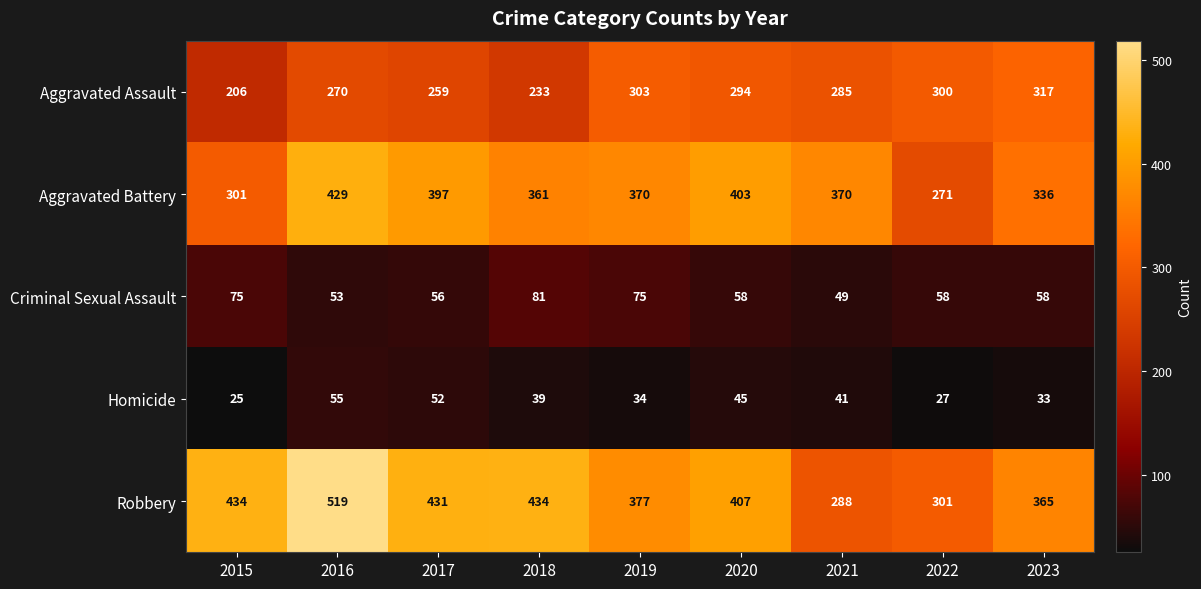

At 2015, list the series in order from largest to smallest.

Robbery, Aggravated Battery, Aggravated Assault, Criminal Sexual Assault, Homicide